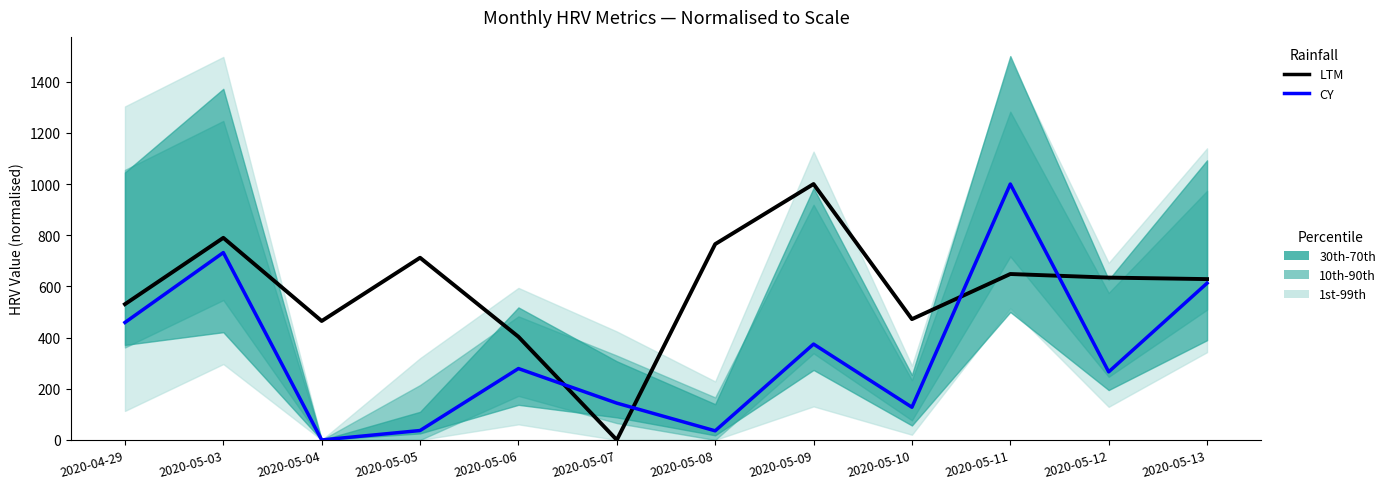

Which series changed the most between 2020-04-29 and 2020-05-03?

CY